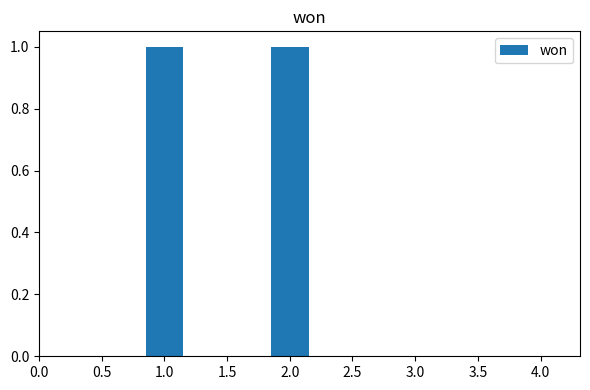

True or false: the data shows 2 at 0.5.

False